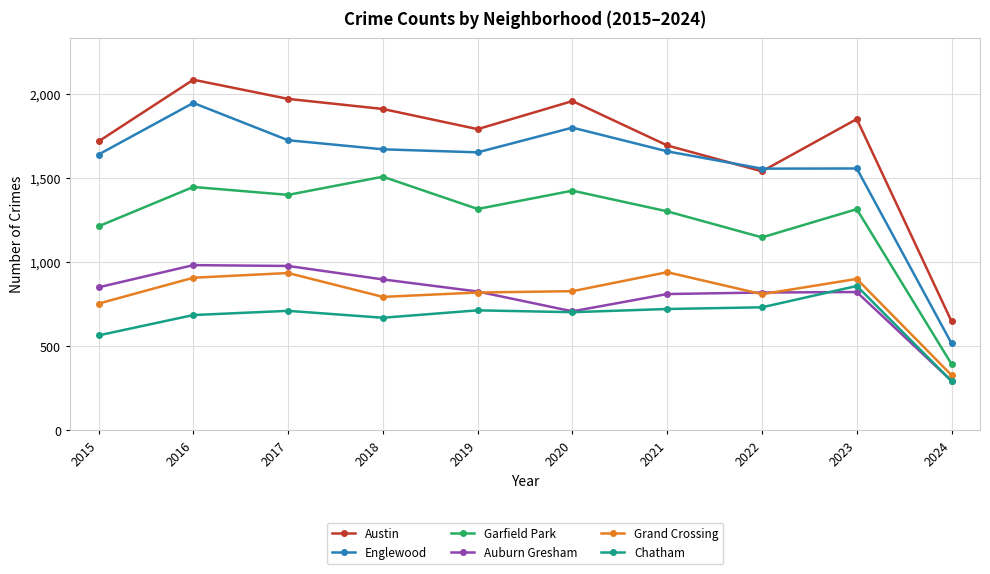

At how many categories does at least one series exceed 609?

10